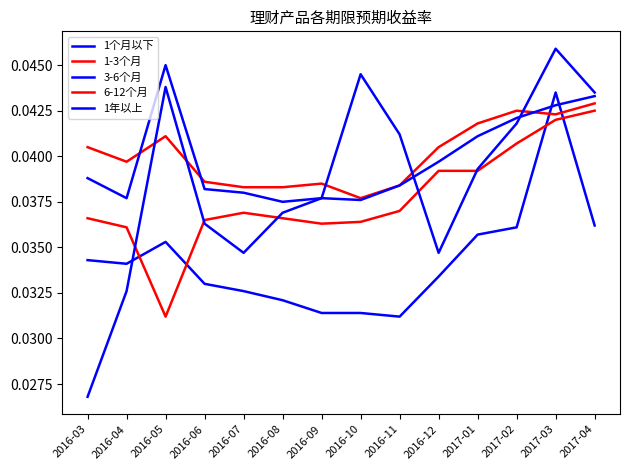

The 6-12个月 series shows 0.0 at 2017-02. True or false?

True